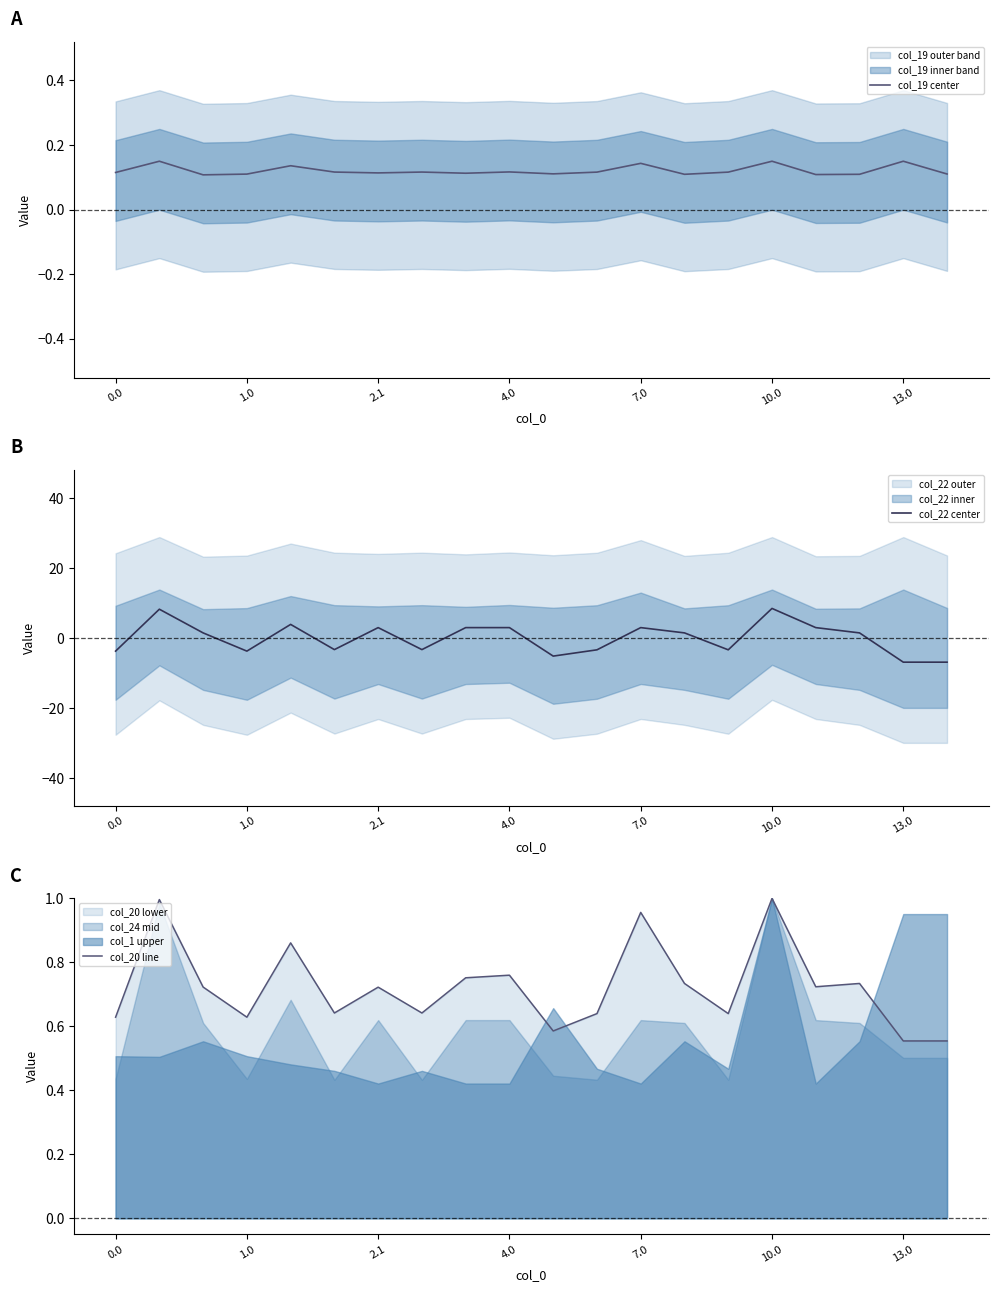

True or false: col_19 center has a value of 0.3 at 7.0.

False